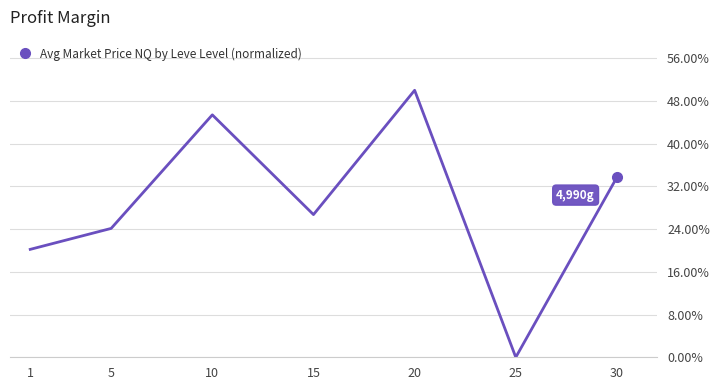

What is the change in value from 5 to 15?

+2.6